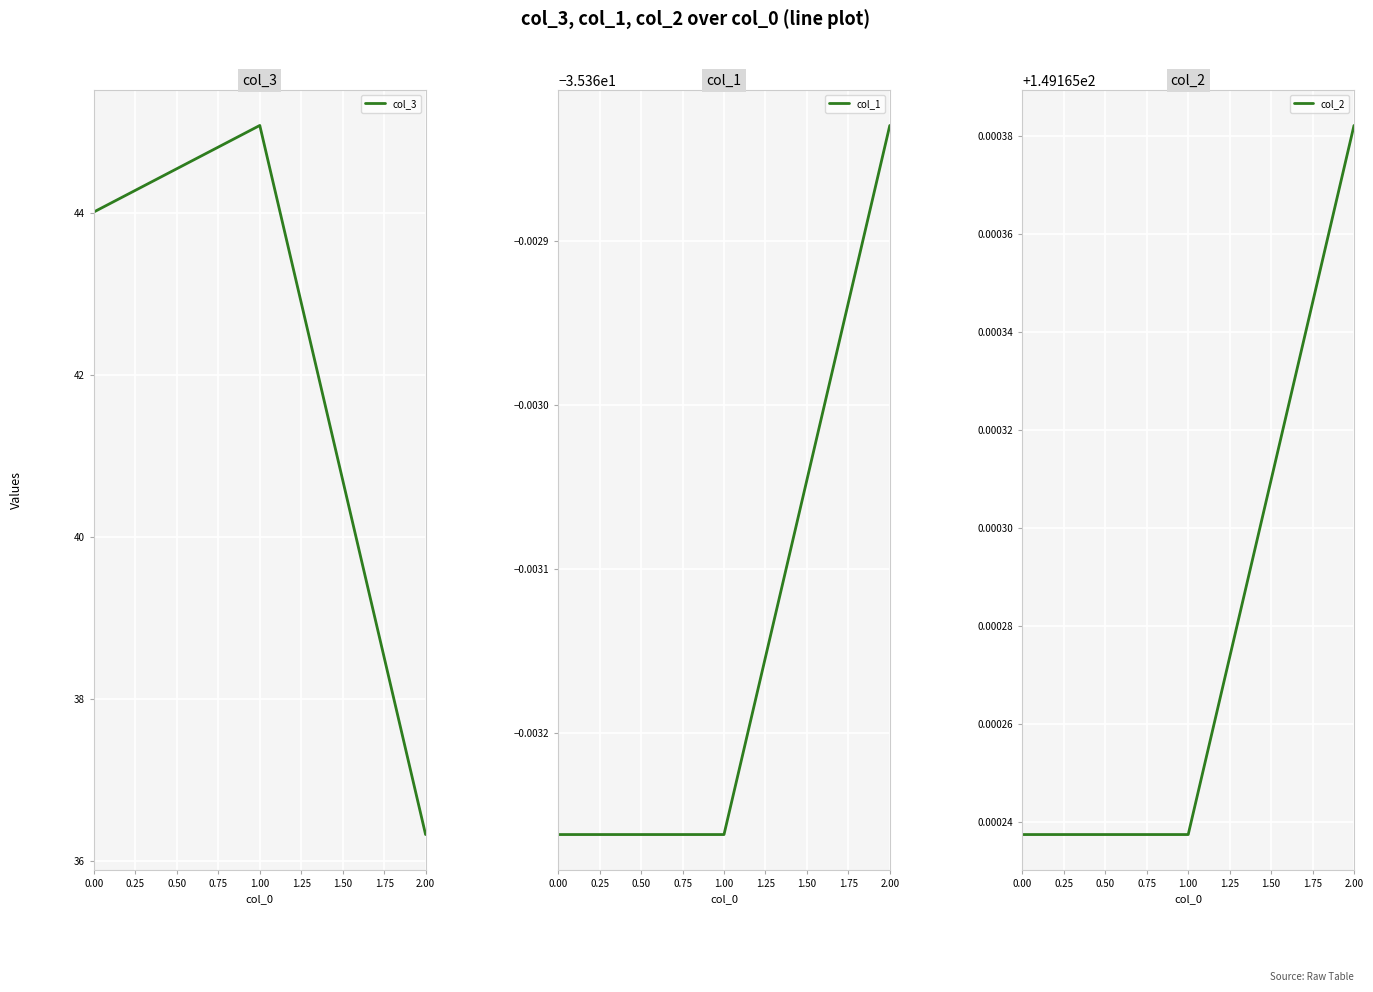

Rank the categories by col_3 value from highest to lowest.

1.00, 0.00, 2.00